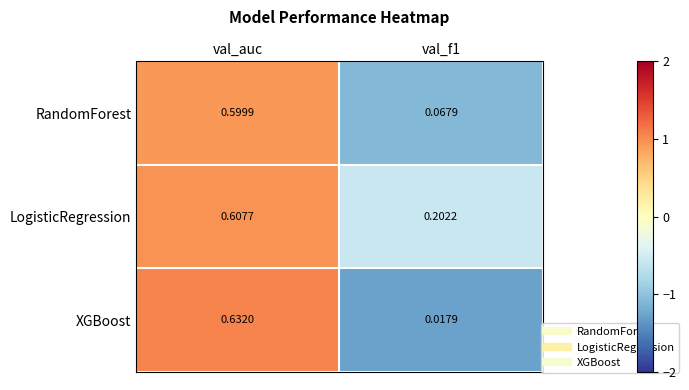

List the series in order of their peak value, highest first.

XGBoost, LogisticRegression, RandomForest